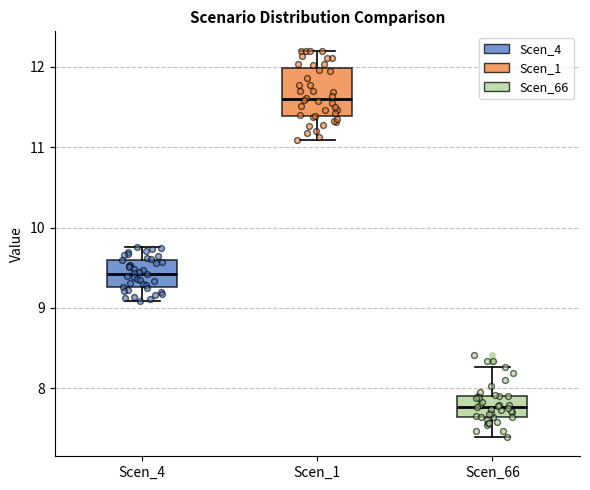

Which box's median line is the lowest?

Scen_66